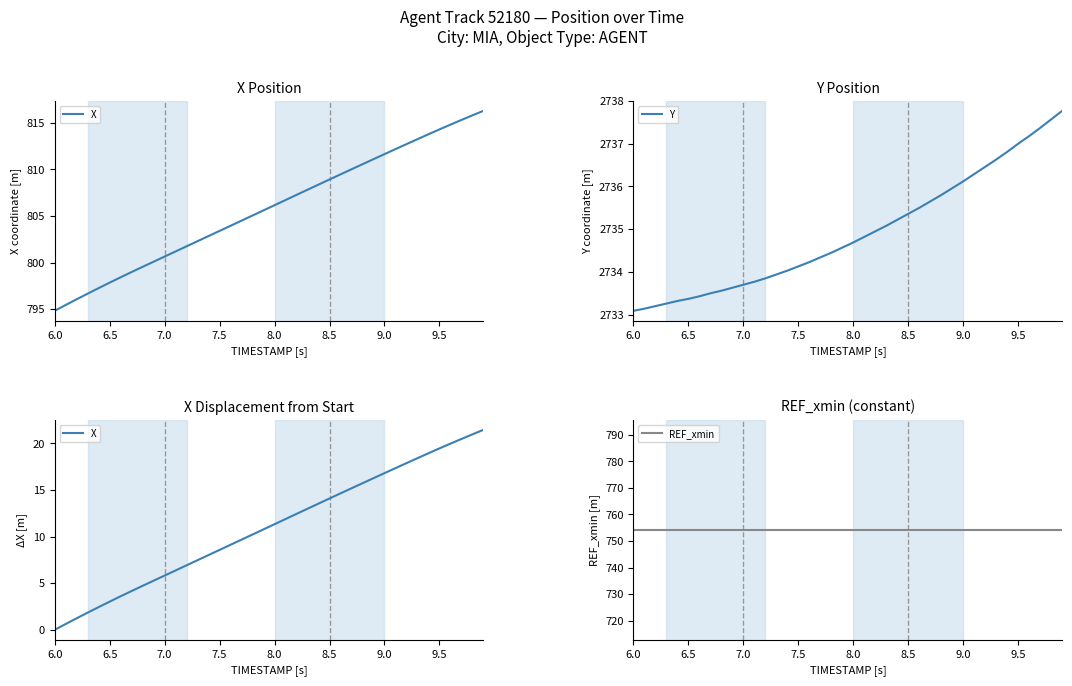

What is the lowest value of the Y series?

2733.1